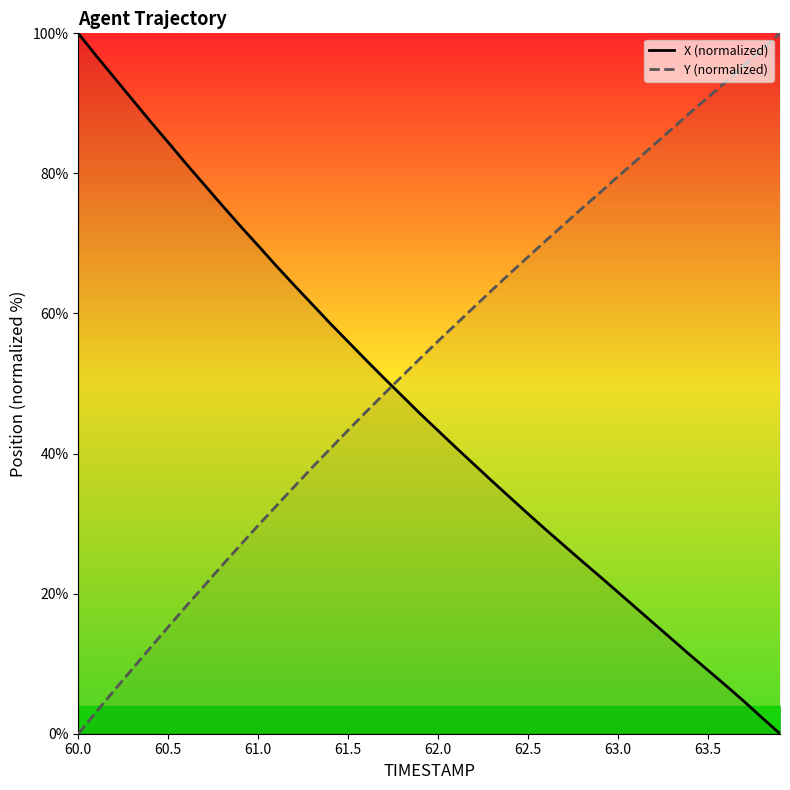

True or false: Y (normalized) has a value of 15.2 at 60.5.

True